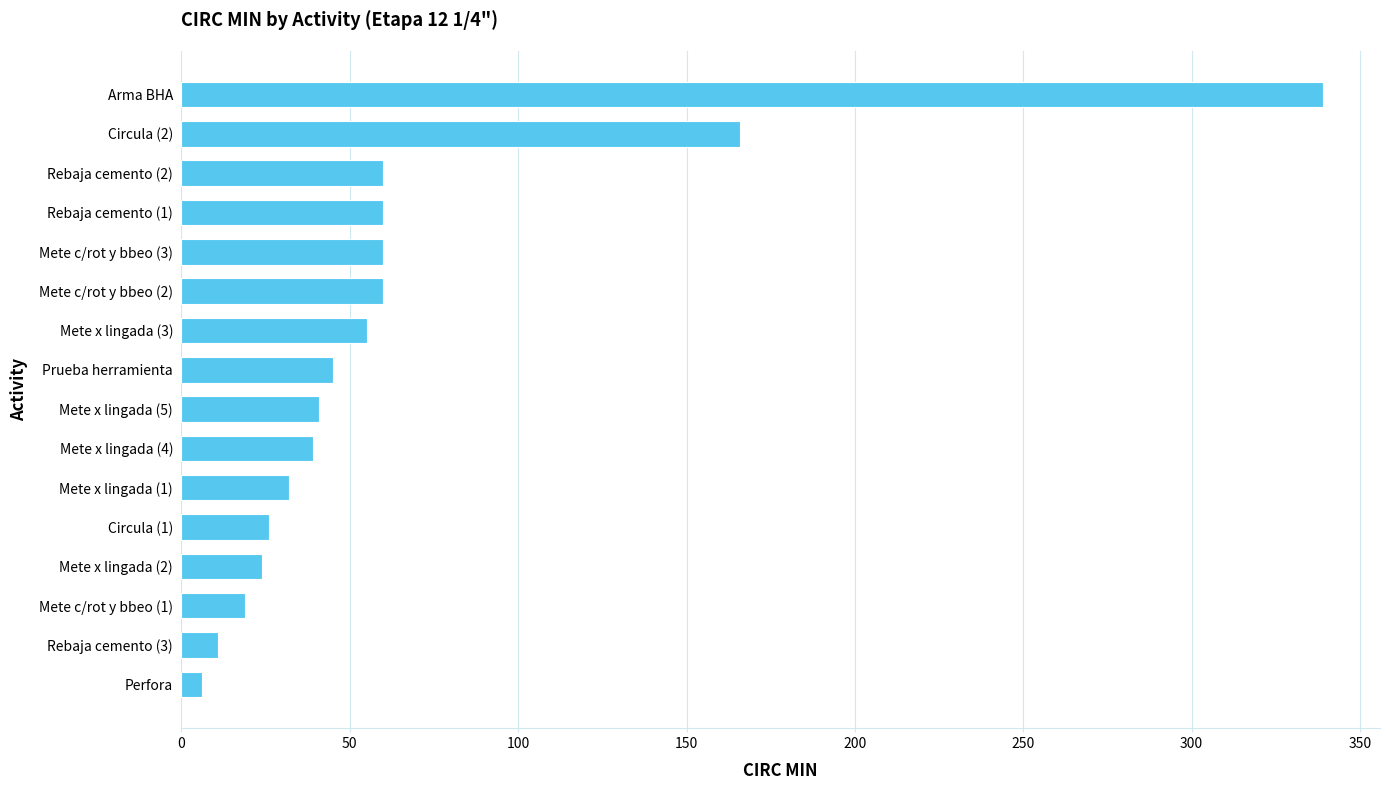

The value at Prueba herramienta is 45. True or false?

True